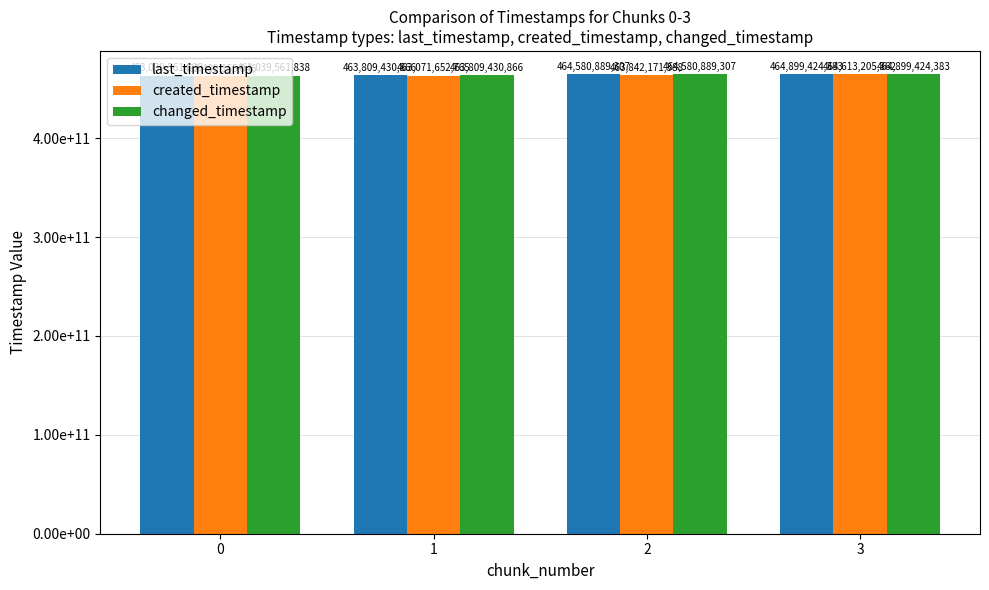

What is the value of the changed_timestamp bar at the 2nd from the left?

463809430866